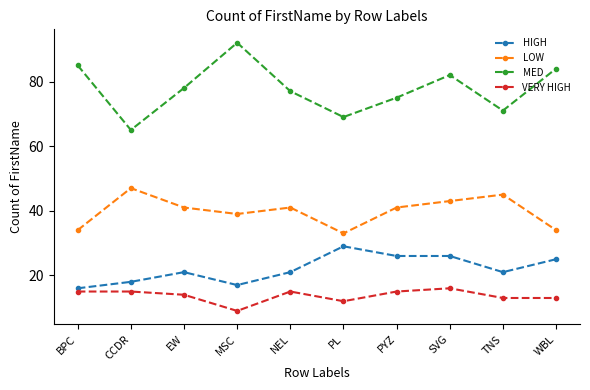

True or false: VERY HIGH and MED intersect in this chart.

False